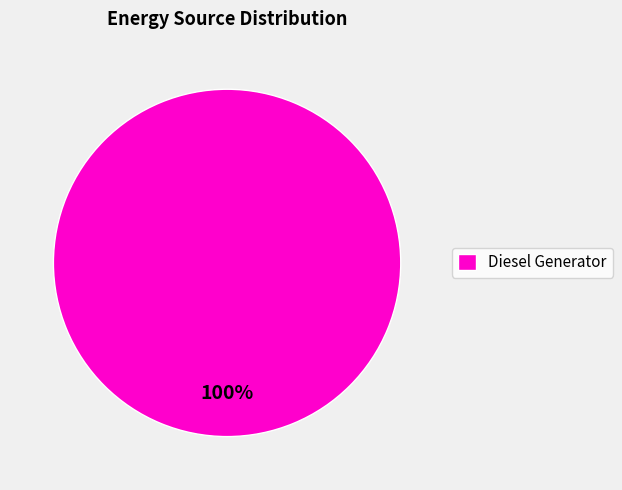

To the nearest percent, what portion does Diesel Generator represent?

100%